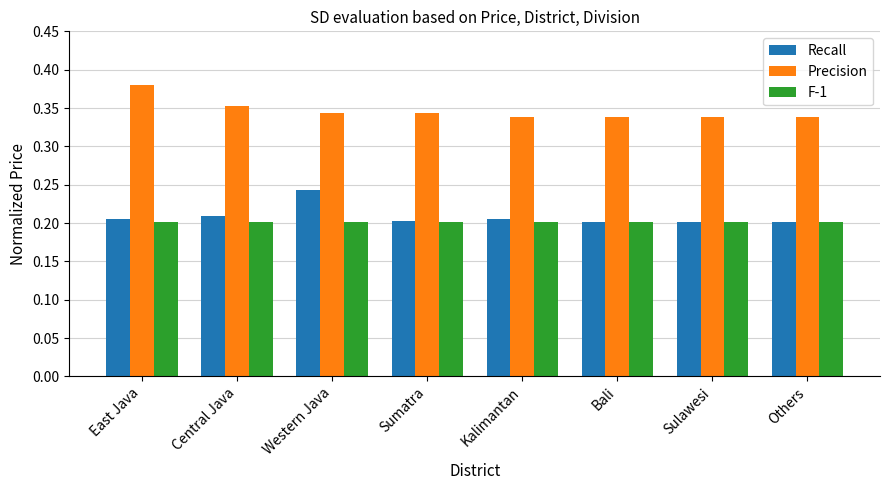

What is the sum of the Precision values at Sumatra and Others?

0.7